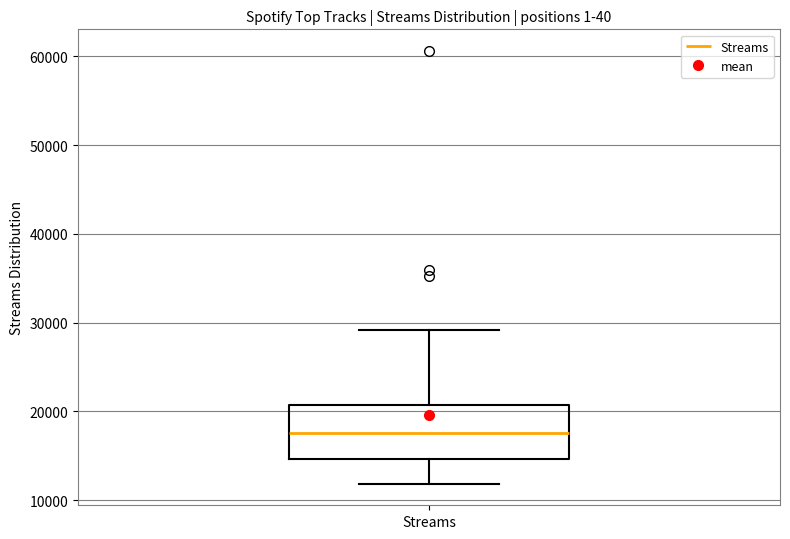

Where is the upper edge of the box for Streams on the y-axis? The values are not printed on the chart, so give them approximately, as read against the axis.

21000